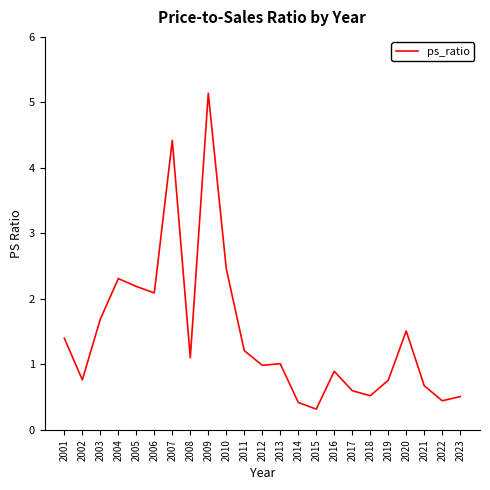

Does the chart have visible grid lines?

No